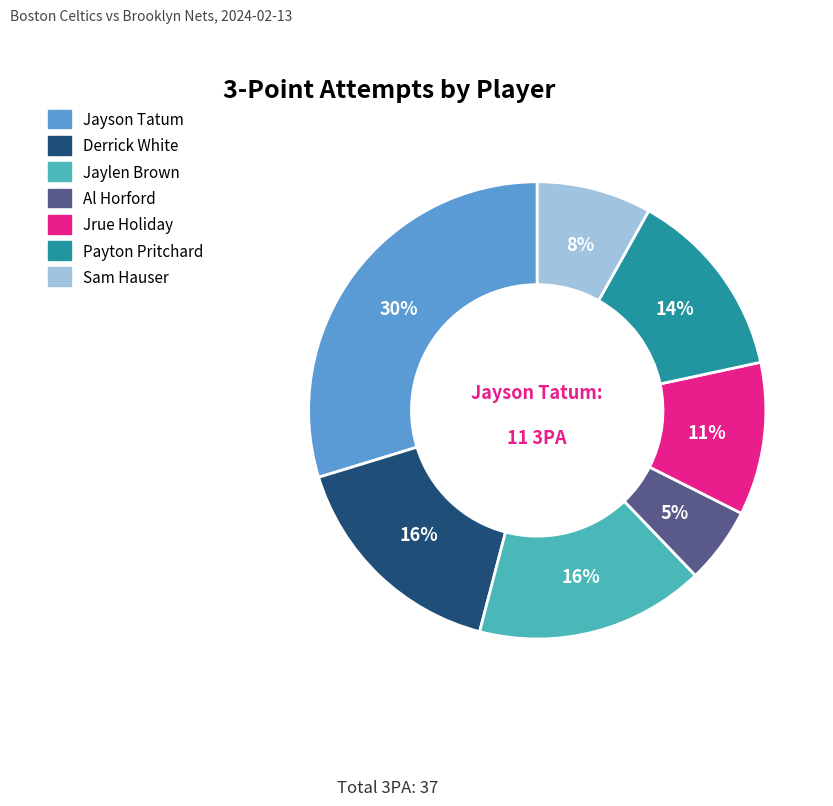

To the nearest percent, what is the average slice percentage?

14%